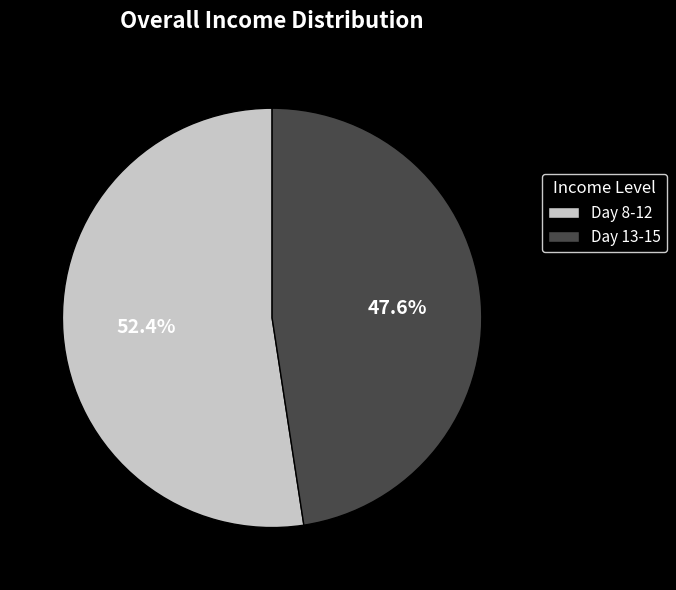

Is there any slice that represents more than half of the pie?

Yes